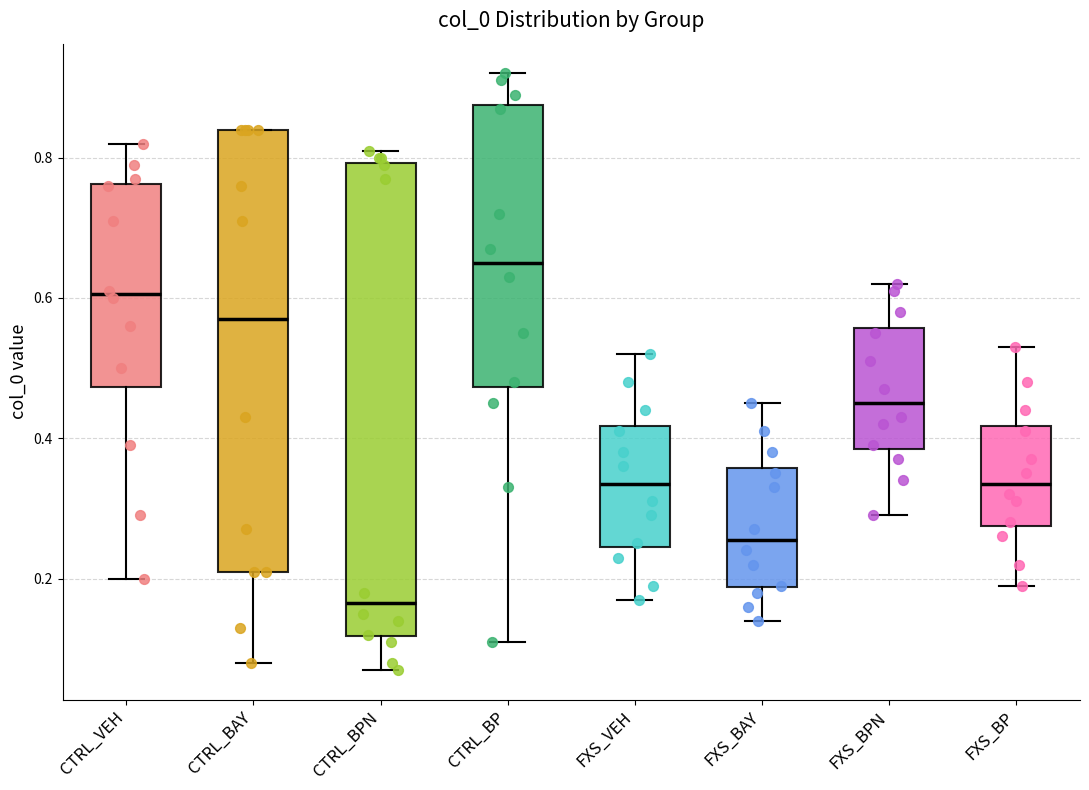

Reading left to right, read every box against the y-axis: the position of its median line, the range the box covers, and the ends of its whiskers. The values are not printed on the chart, so give them approximately, as read against the axis.

CTRL_VEH: median 0.60, box 0.48 to 0.76, whiskers 0.20 to 0.82
CTRL_BAY: median 0.58, box 0.22 to 0.84, whiskers 0.08 to 0.84
CTRL_BPN: median 0.16, box 0.12 to 0.80, whiskers 0.08 to 0.82
CTRL_BP: median 0.66, box 0.48 to 0.88, whiskers 0.12 to 0.92
FXS_VEH: median 0.34, box 0.24 to 0.42, whiskers 0.18 to 0.52
FXS_BAY: median 0.26, box 0.18 to 0.36, whiskers 0.14 to 0.46
FXS_BPN: median 0.46, box 0.38 to 0.56, whiskers 0.30 to 0.62
FXS_BP: median 0.34, box 0.28 to 0.42, whiskers 0.20 to 0.54